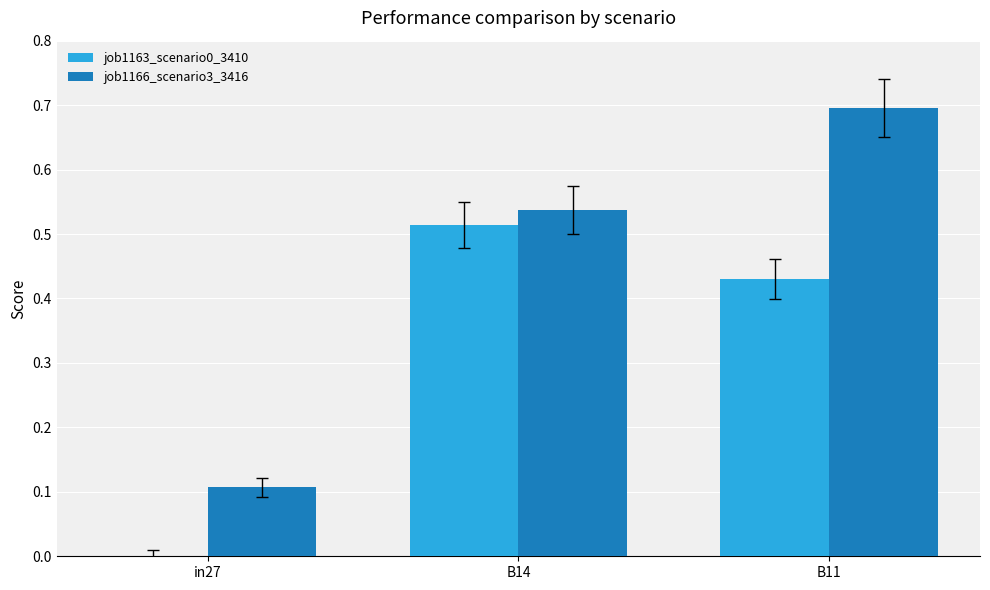

At which label does job1166_scenario3_3416 reach its peak?

B11